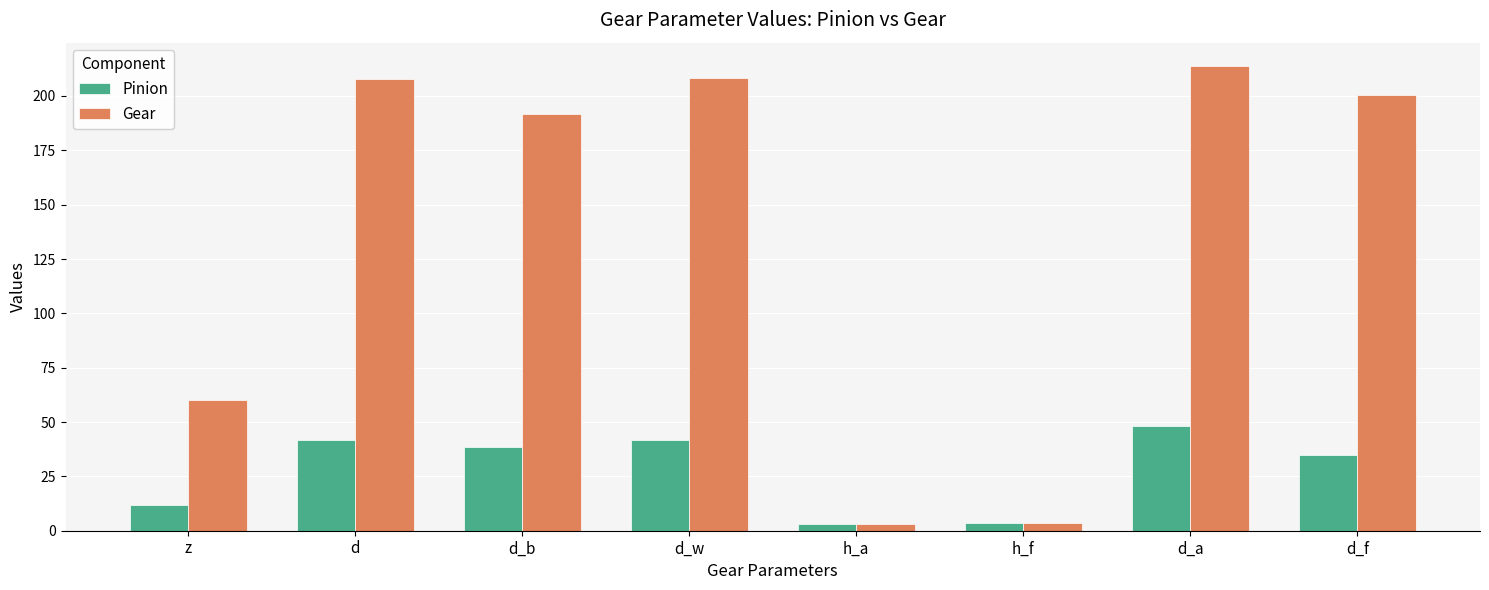

Does the chart contain stacked bars?

No